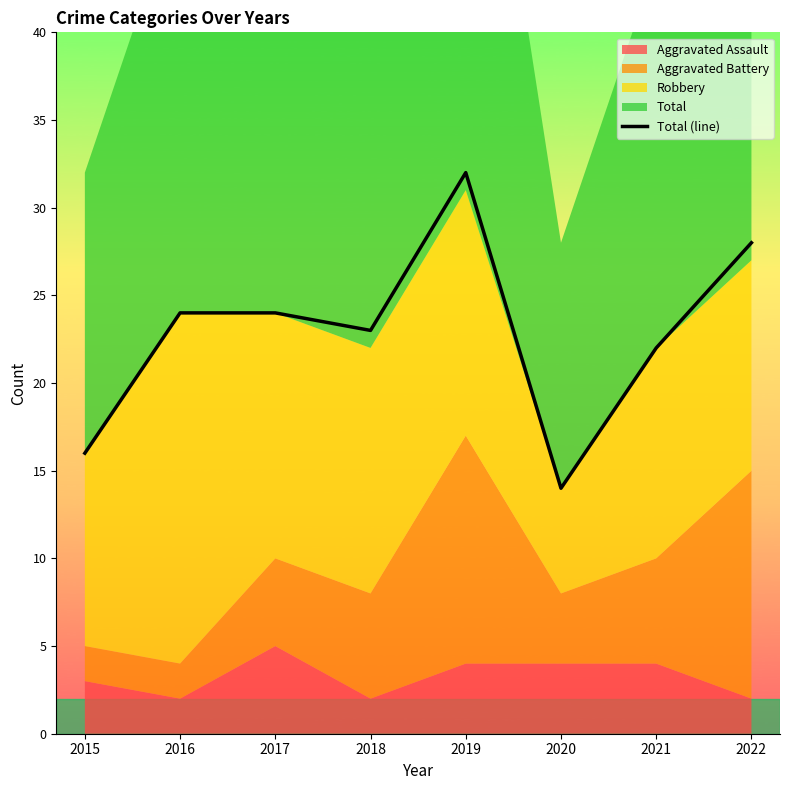

How many values exceed 24?

2